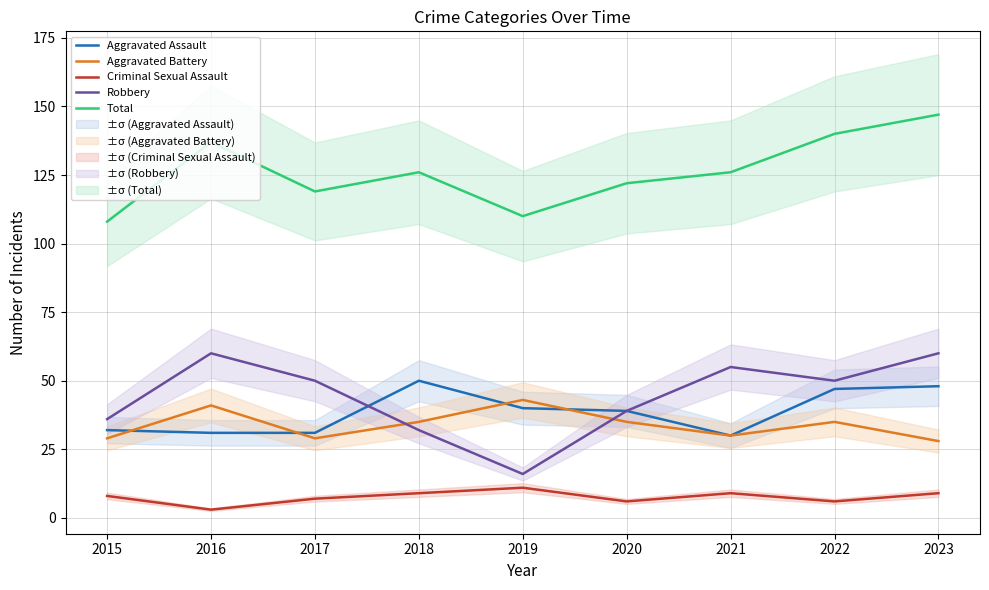

The value of Robbery at 2020 is 54. True or false?

False